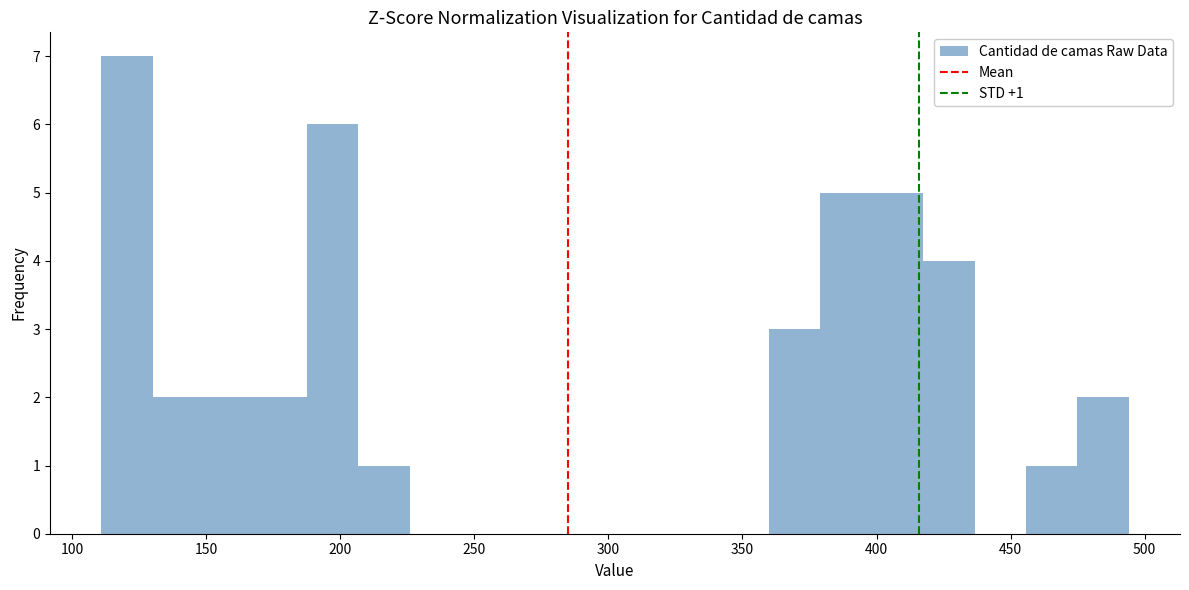

Read against the x-axis, roughly where is the centre of the tallest bar?

120